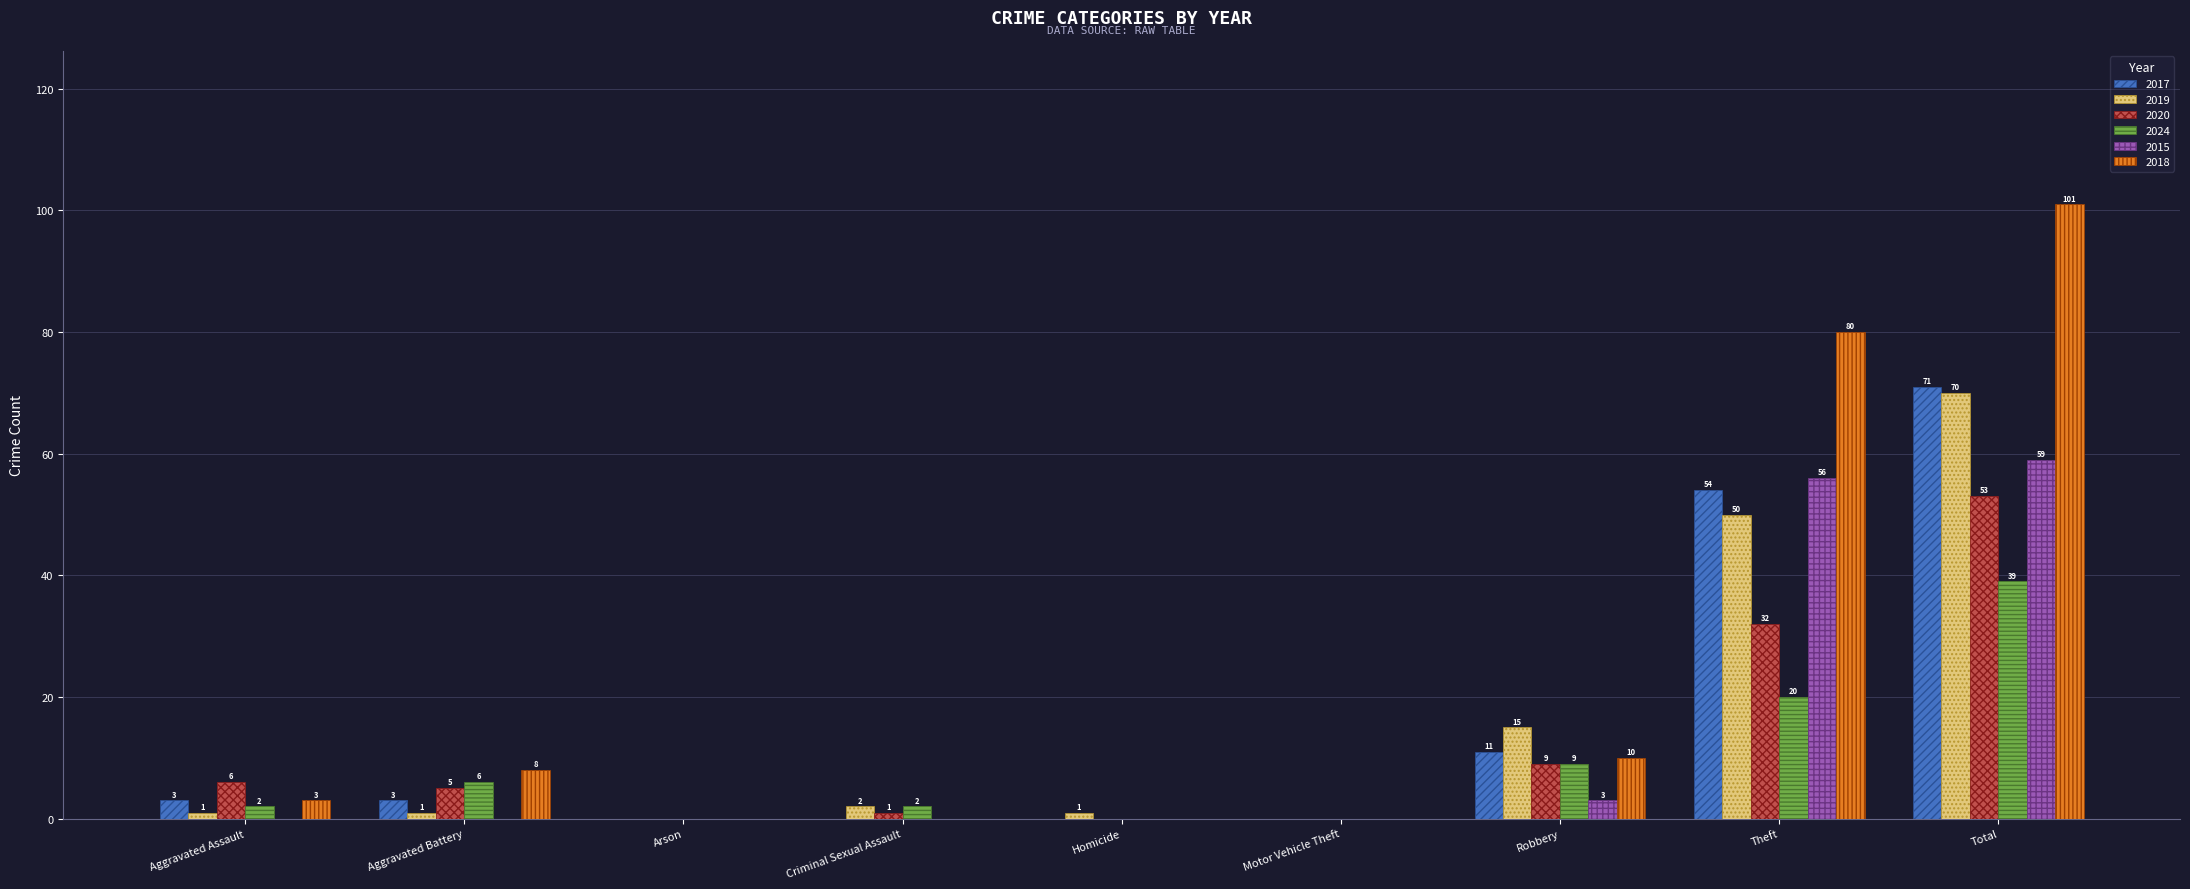

What is the sum of all 2020 values?

106